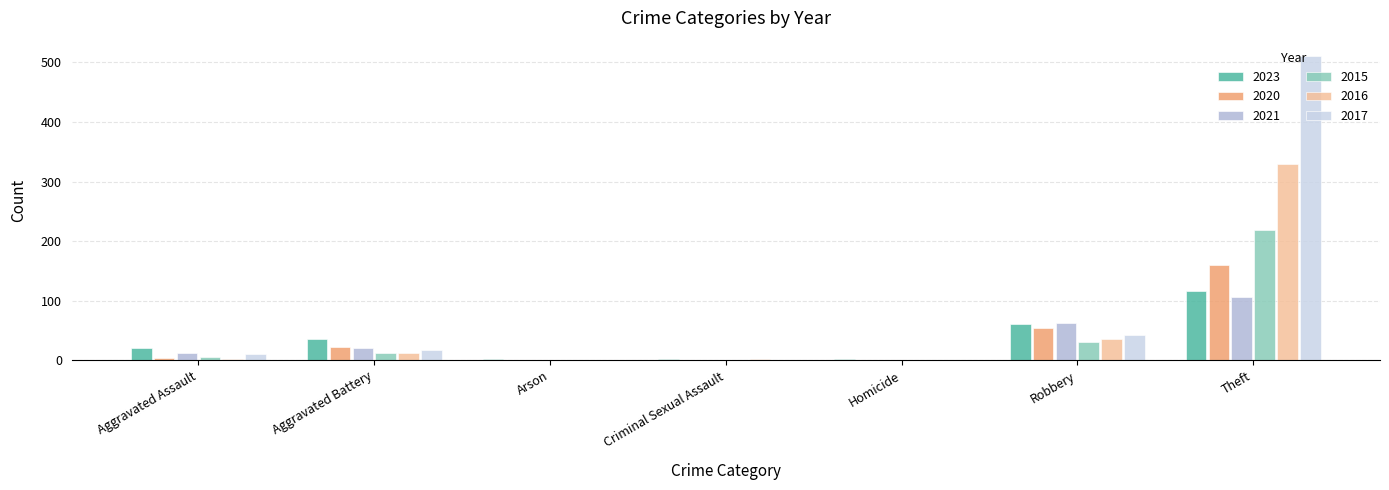

What are all the series names shown in the legend?

2023, 2020, 2021, 2015, 2016, 2017